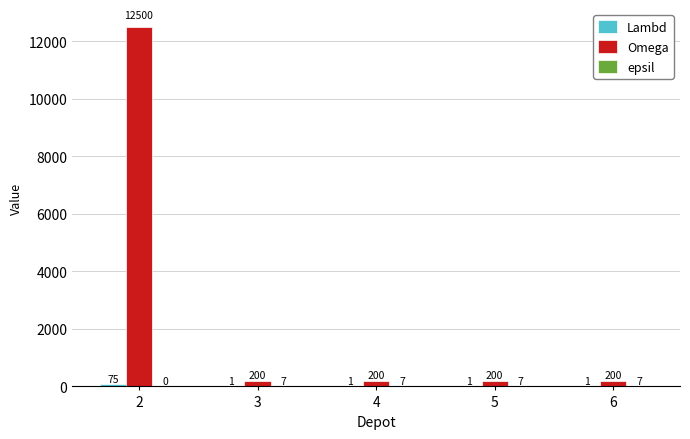

What is the total value across all series at 3?

208